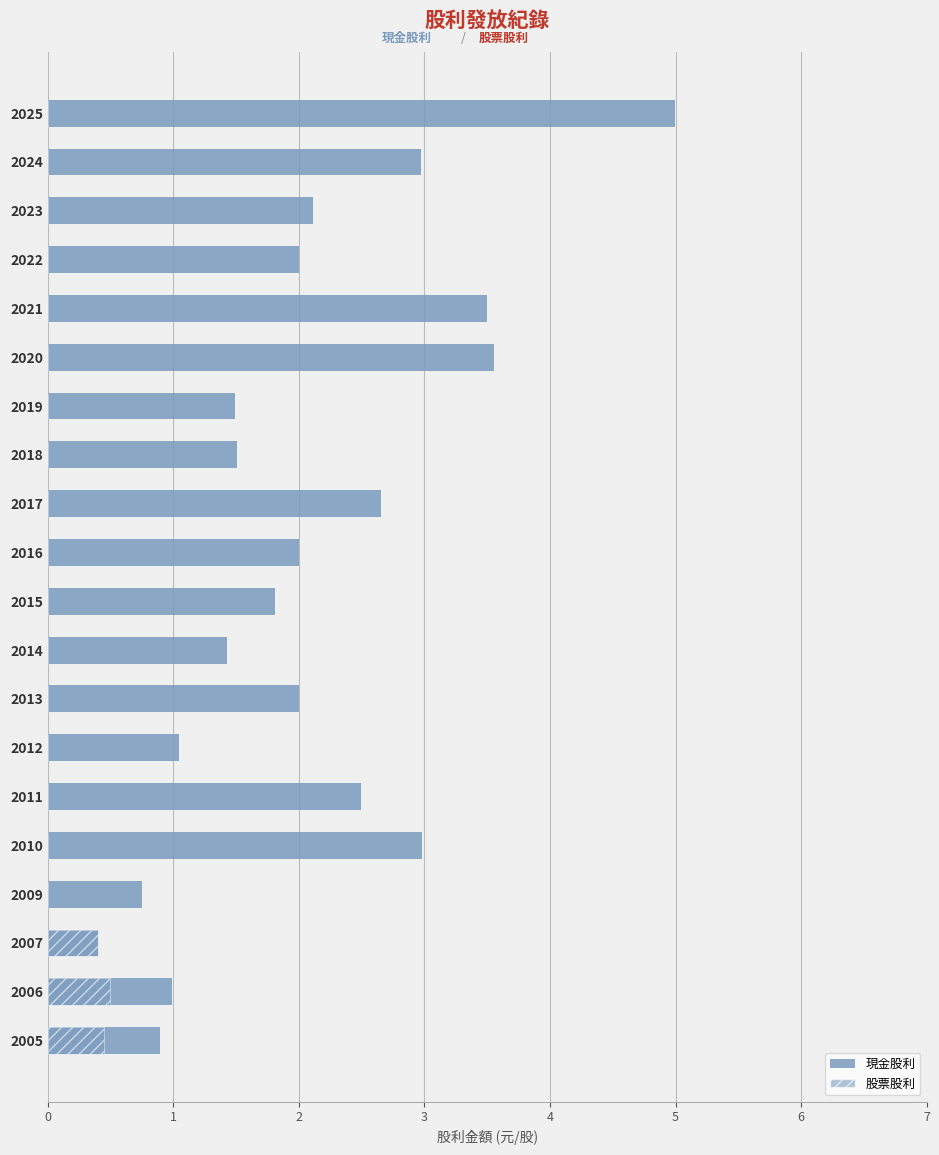

What is the maximum value for 現金股利?

5.0